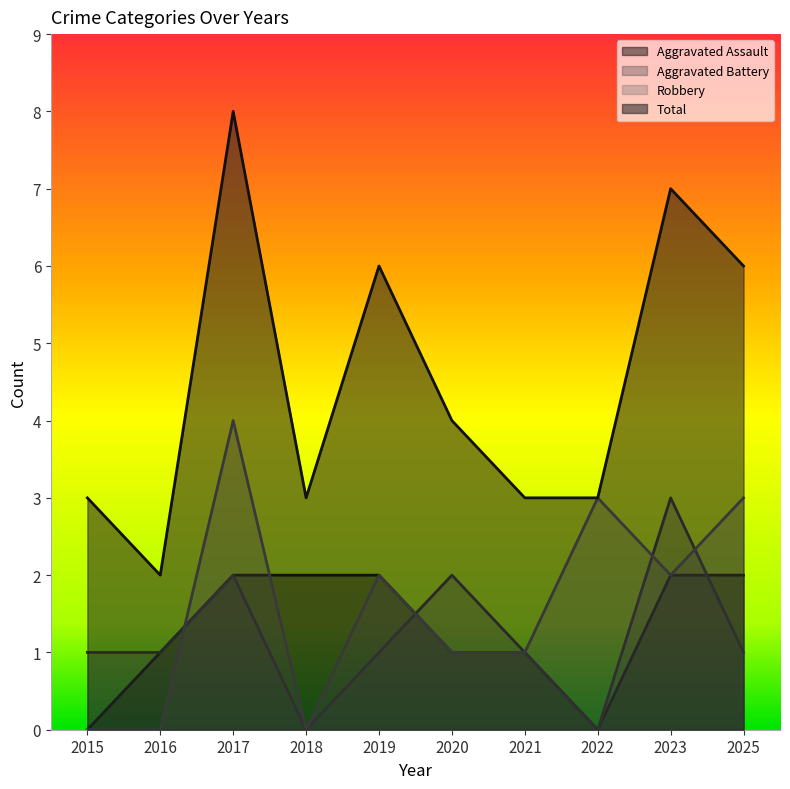

What is the total value across all series at 2016?

4